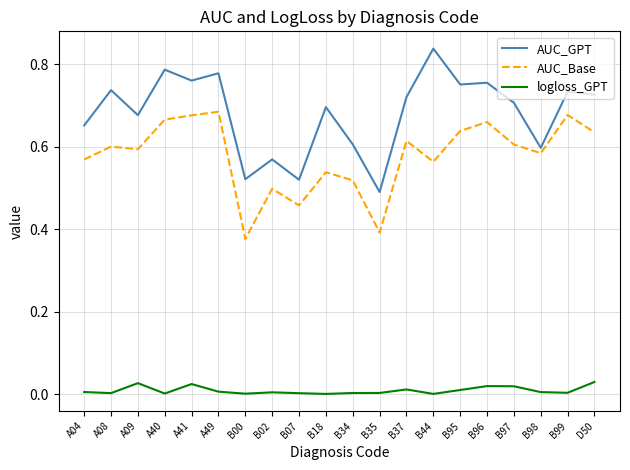

What position from the right is A09?

18